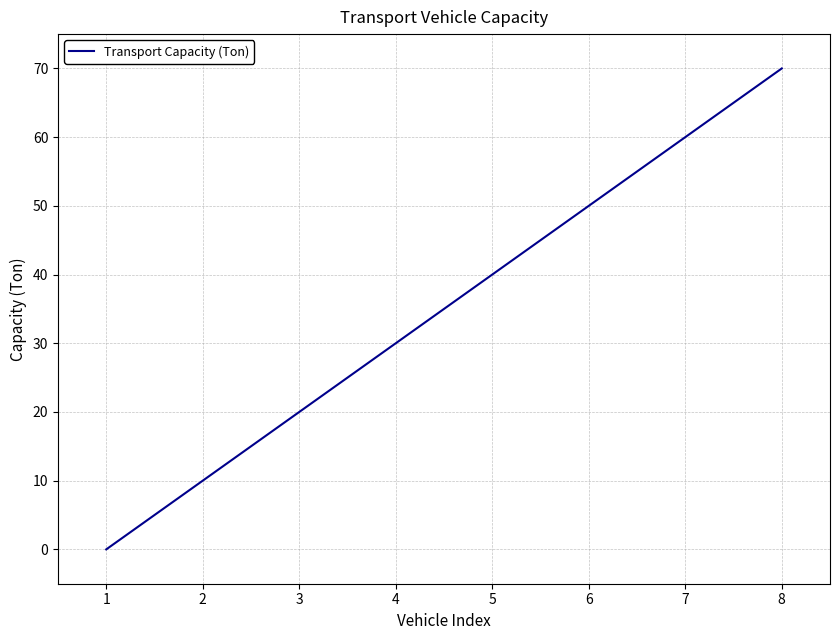

What is the ratio of the value at 7 to the value at 5?

1.5